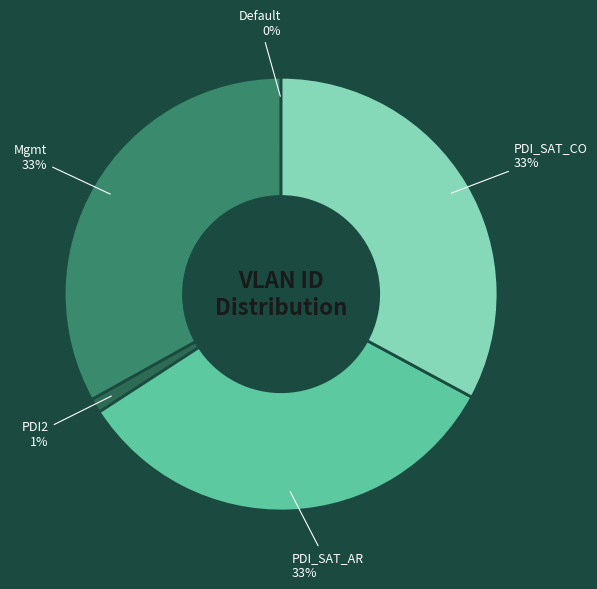

Does PDI_SAT_CO represent more than half of the total?

No